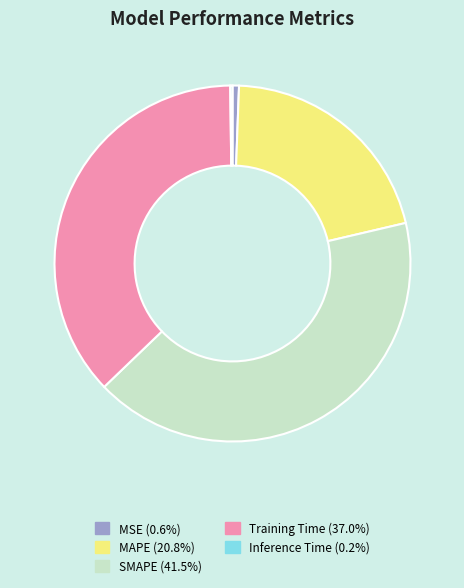

What is the largest slice in the pie chart?

SMAPE